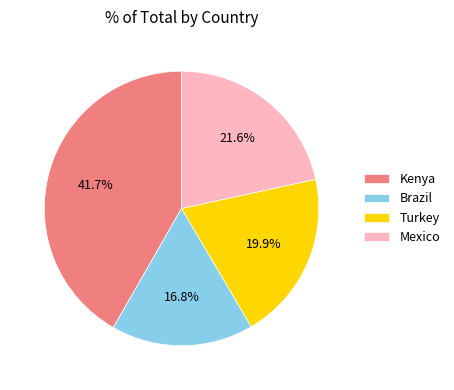

Which slice is the smallest?

Brazil